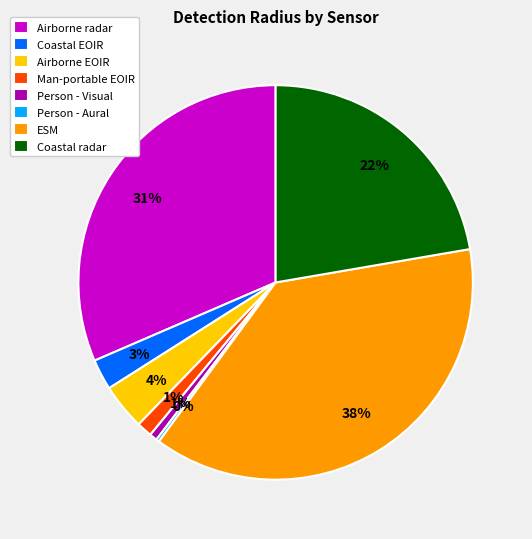

To the nearest percent, what percentage of the pie is ESM?

38%